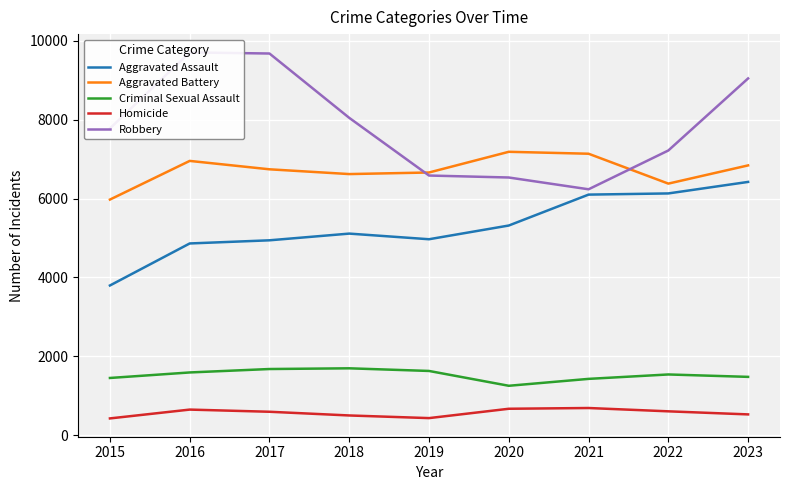

Is the value of Robbery at 2023 greater than the value of Aggravated Assault at 2021?

Yes